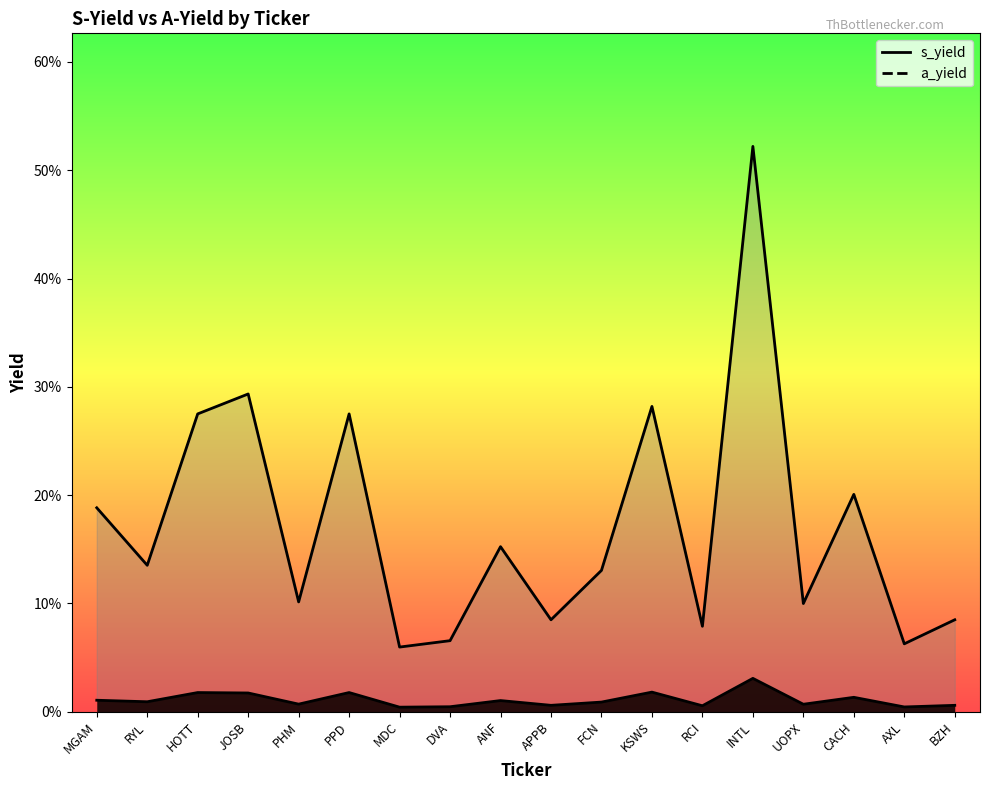

What is the value of the a_yield point at the 5th from the left?

0.1